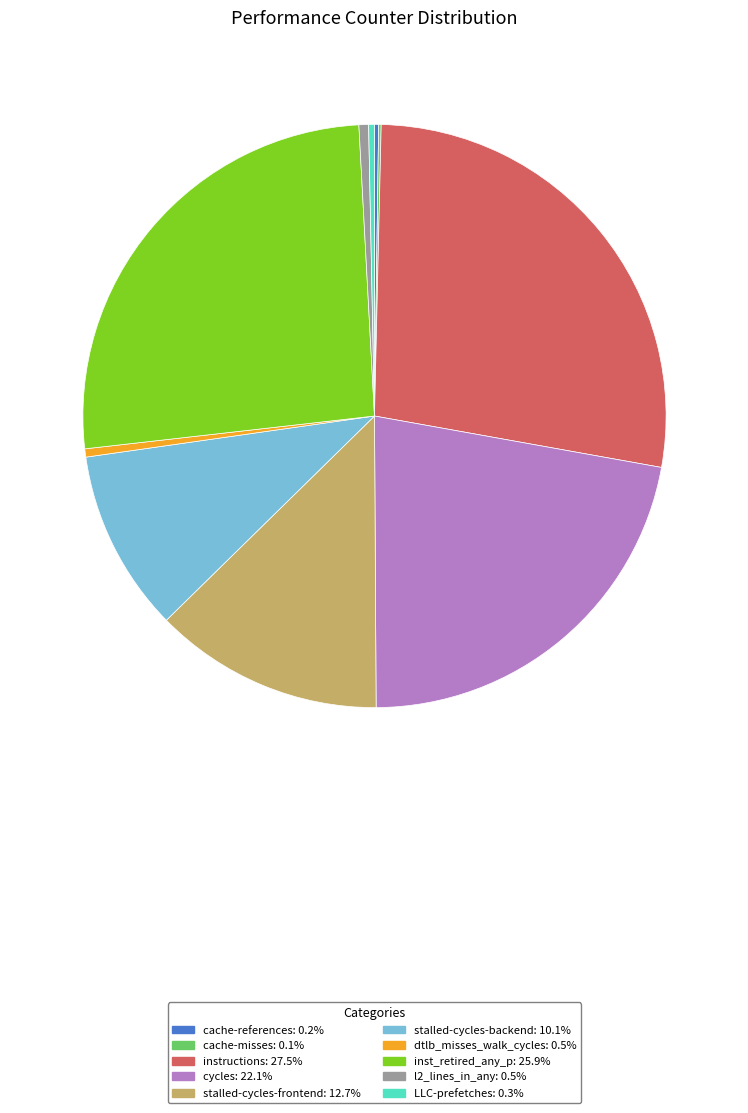

Is stalled-cycles-backend the majority of the pie?

No